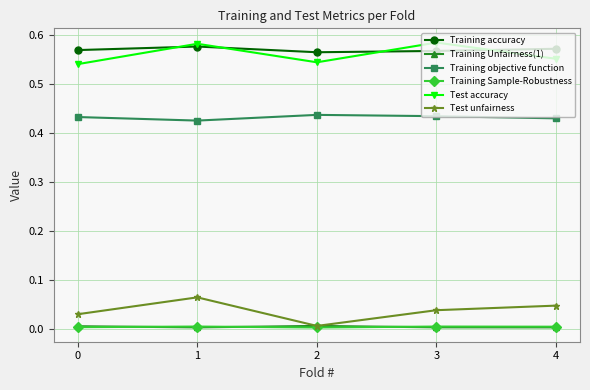

True or false: Training accuracy has a value of 0.8 at 3.

False